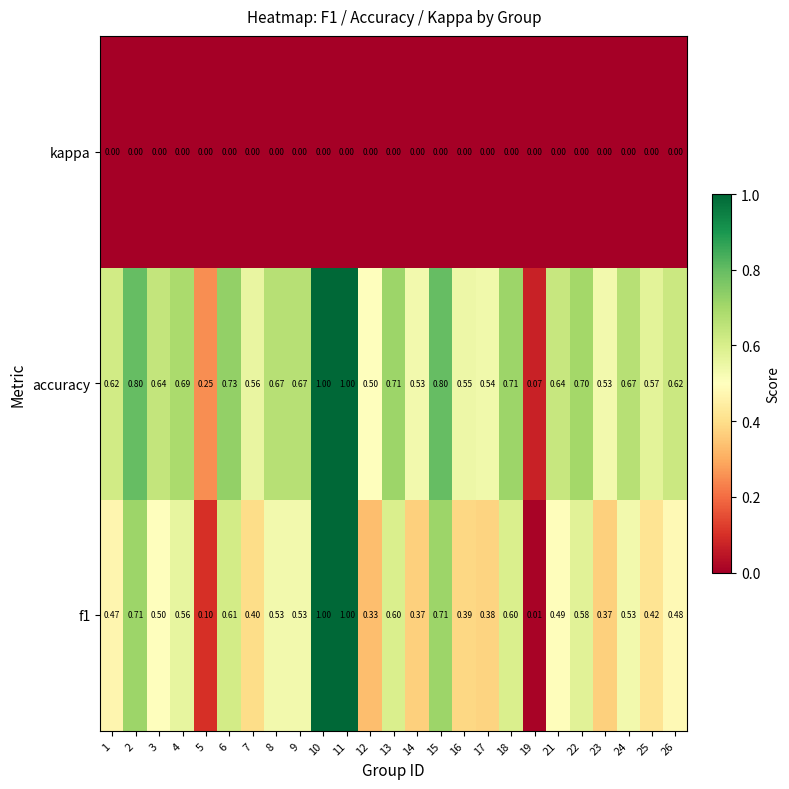

At 9, list the series in order from smallest to largest.

kappa, f1, accuracy